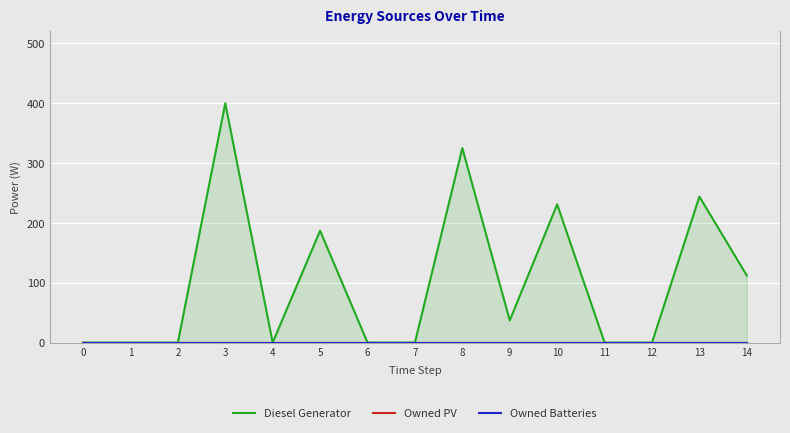

Rank the categories by Owned PV value from lowest to highest.

0, 1, 2, 3, 4, 5, 6, 7, 8, 9, 10, 11, 12, 13, 14